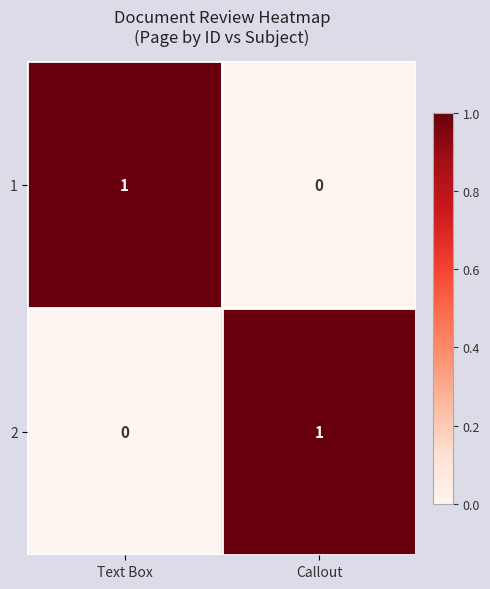

Count the number of categories in the chart.

2